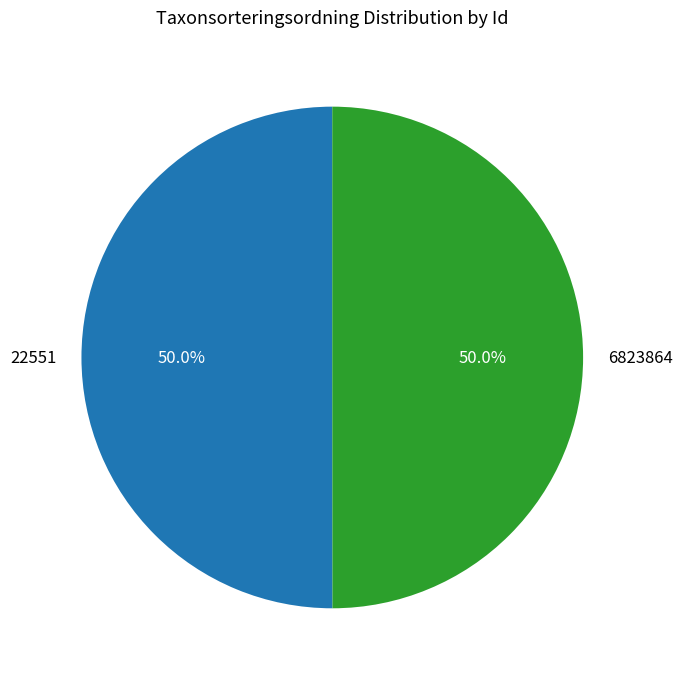

To the nearest percent, what is the average slice percentage?

50%